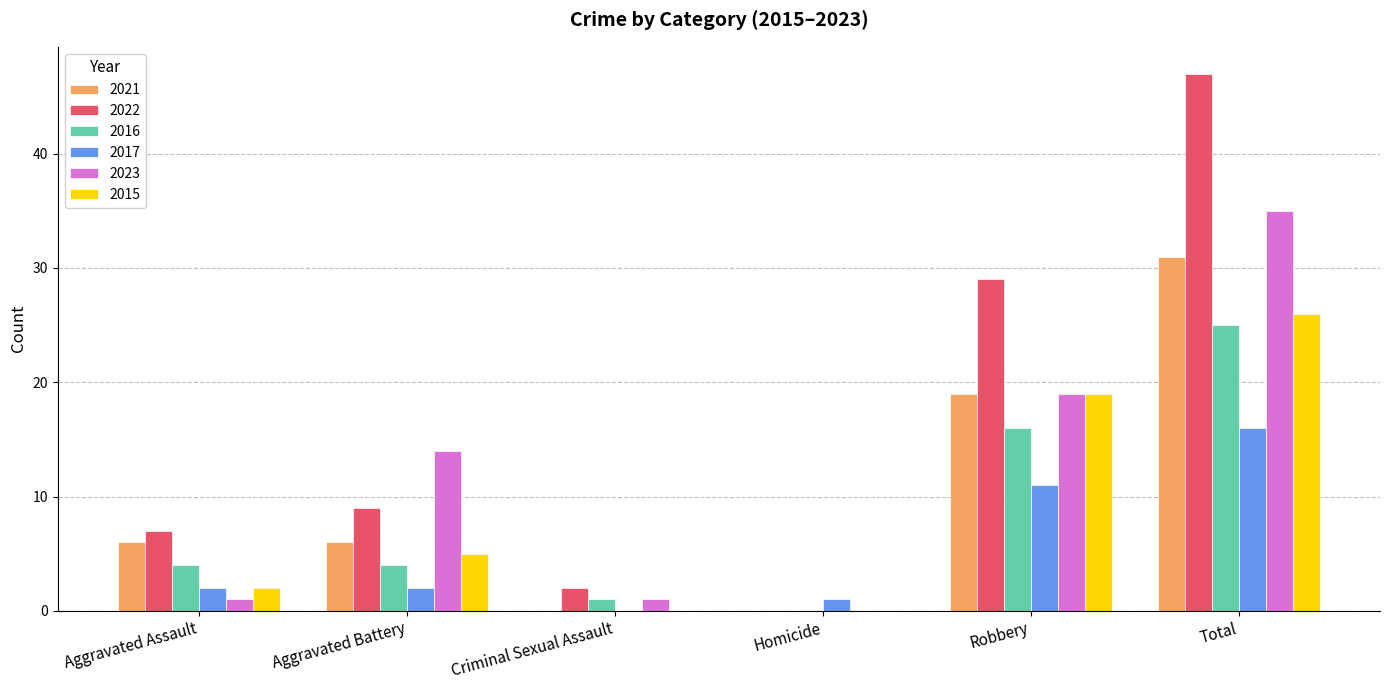

Which series changed the most between Criminal Sexual Assault and Robbery?

2022